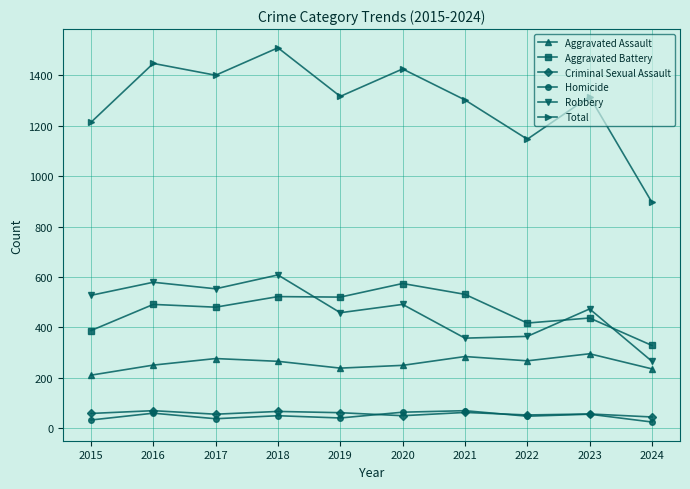

What is the highest value of the Aggravated Battery series?

574